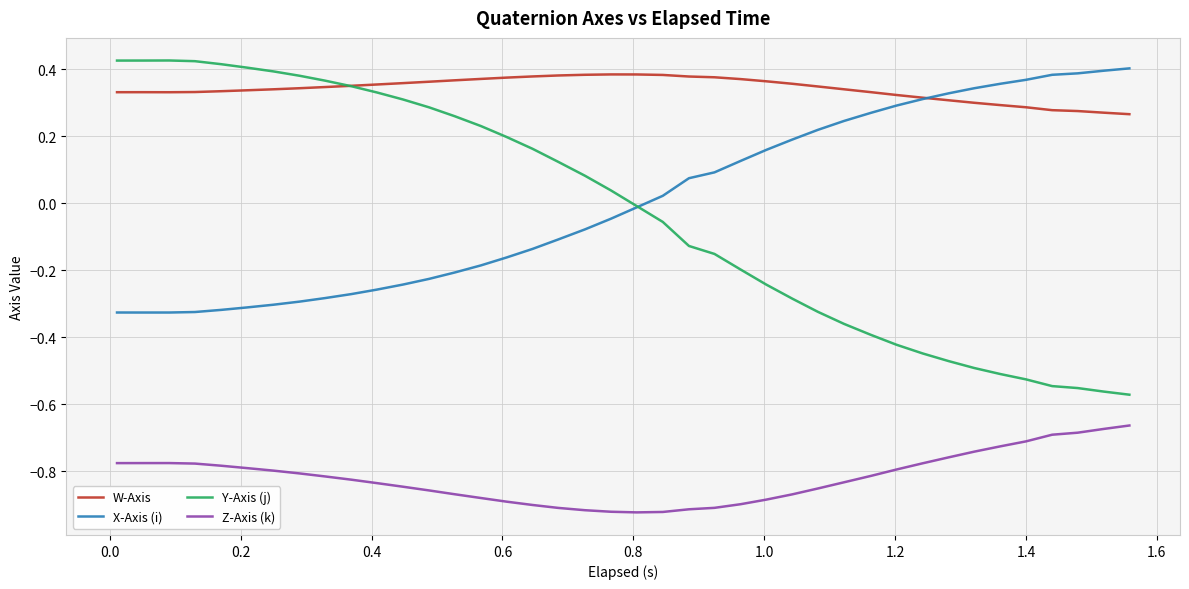

Which series has the largest total across all categories?

W-Axis